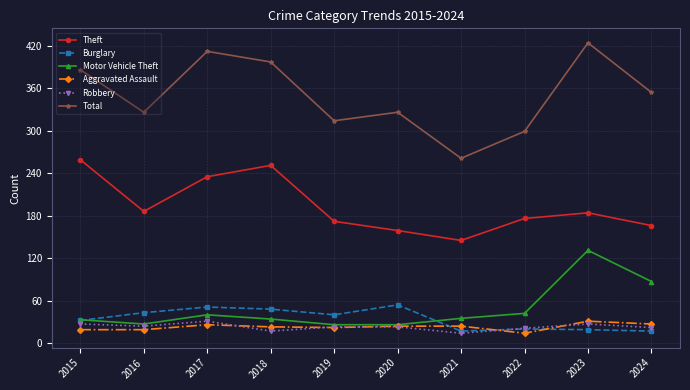

True or false: Theft and Burglary intersect in this chart.

False